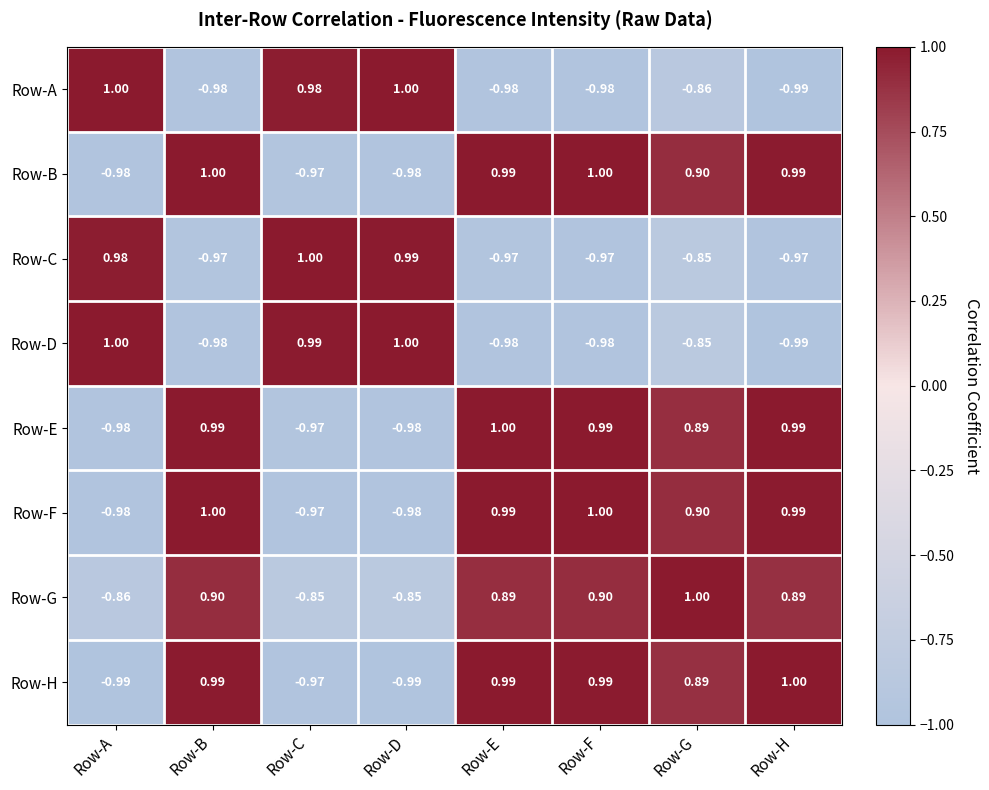

At which label does Row-D reach its minimum?

Row-H